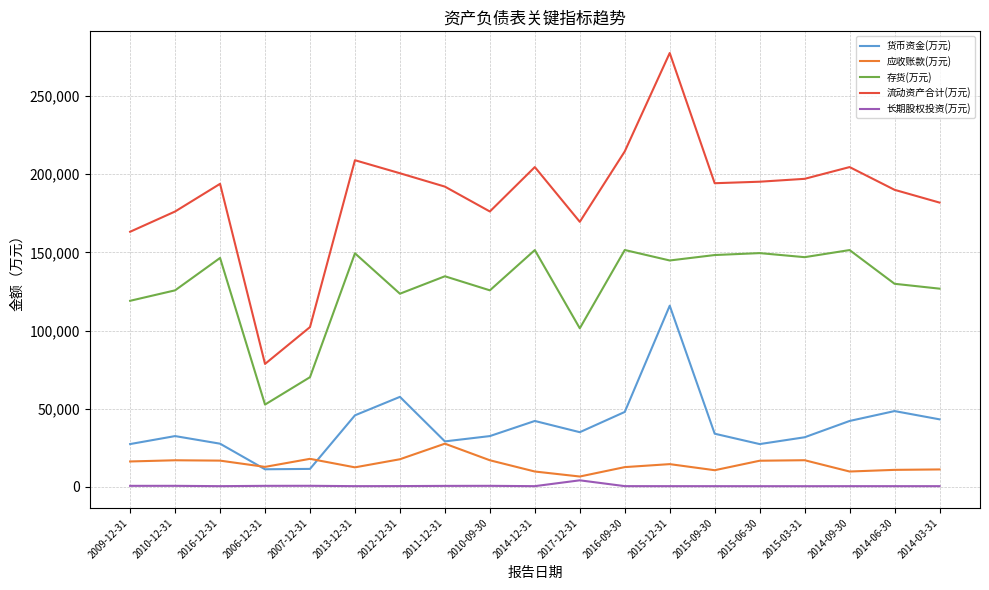

In 应收账款(万元), how many points are higher than both neighbors (excluding endpoints)?

5